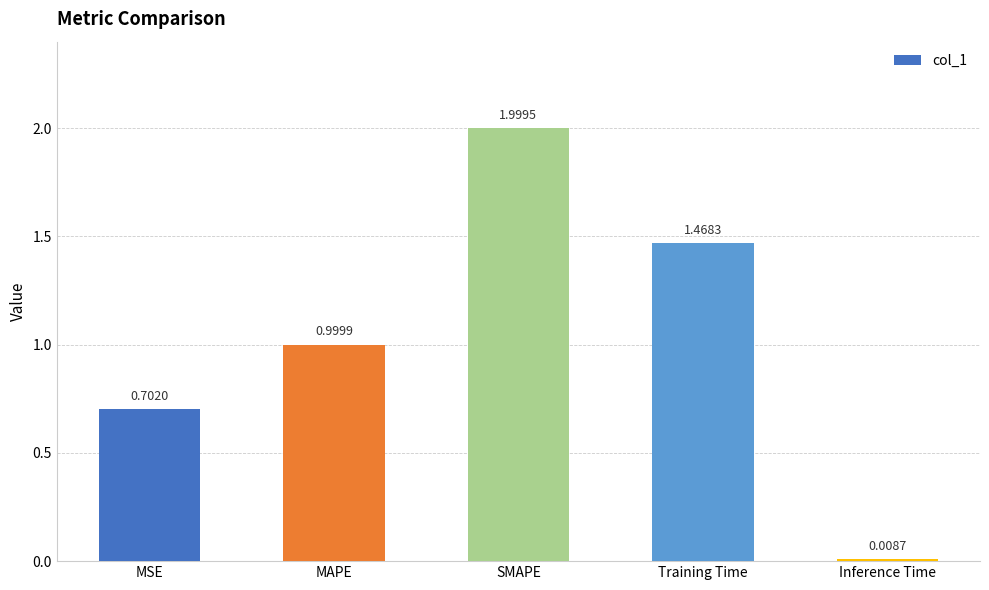

What is the value of the 3rd bar from the left?

2.0